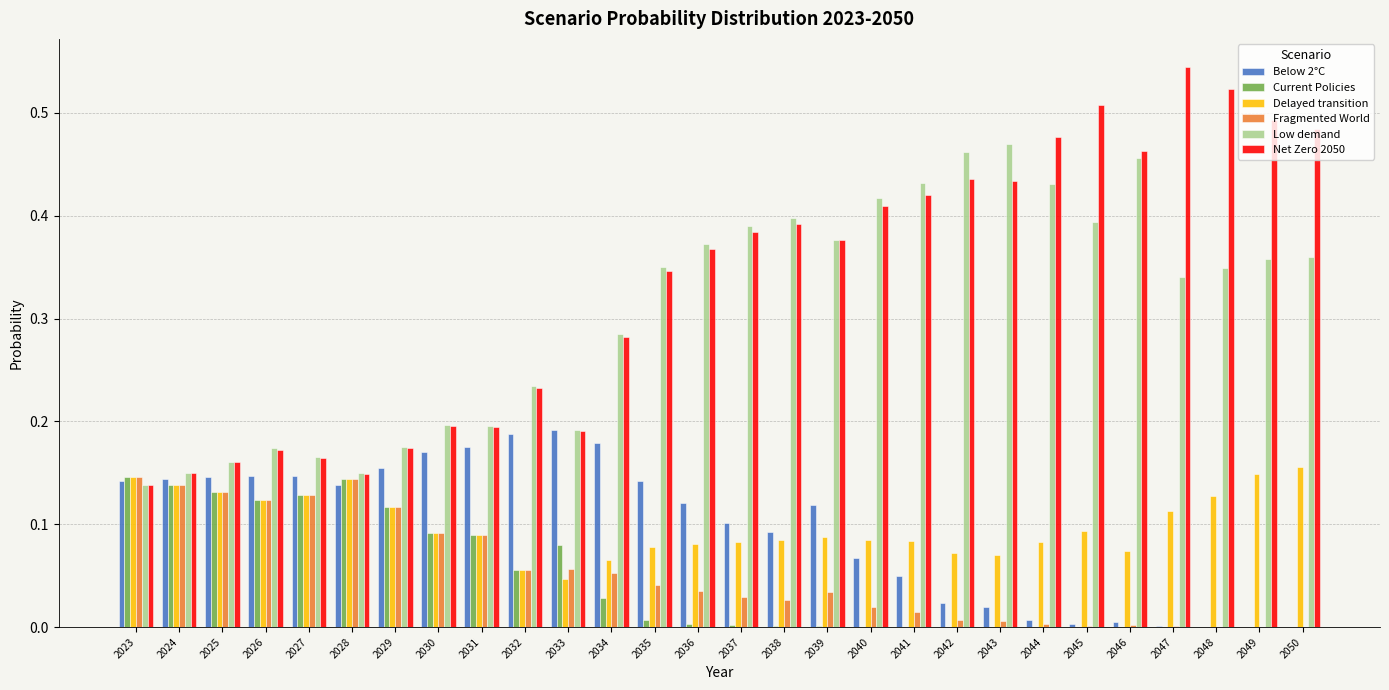

What is the sum of all Delayed transition values?

2.8